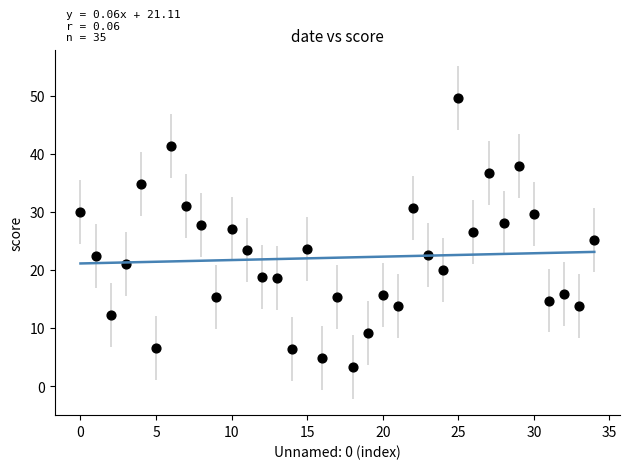

What is the range of Y values (max minus min)?

46.2